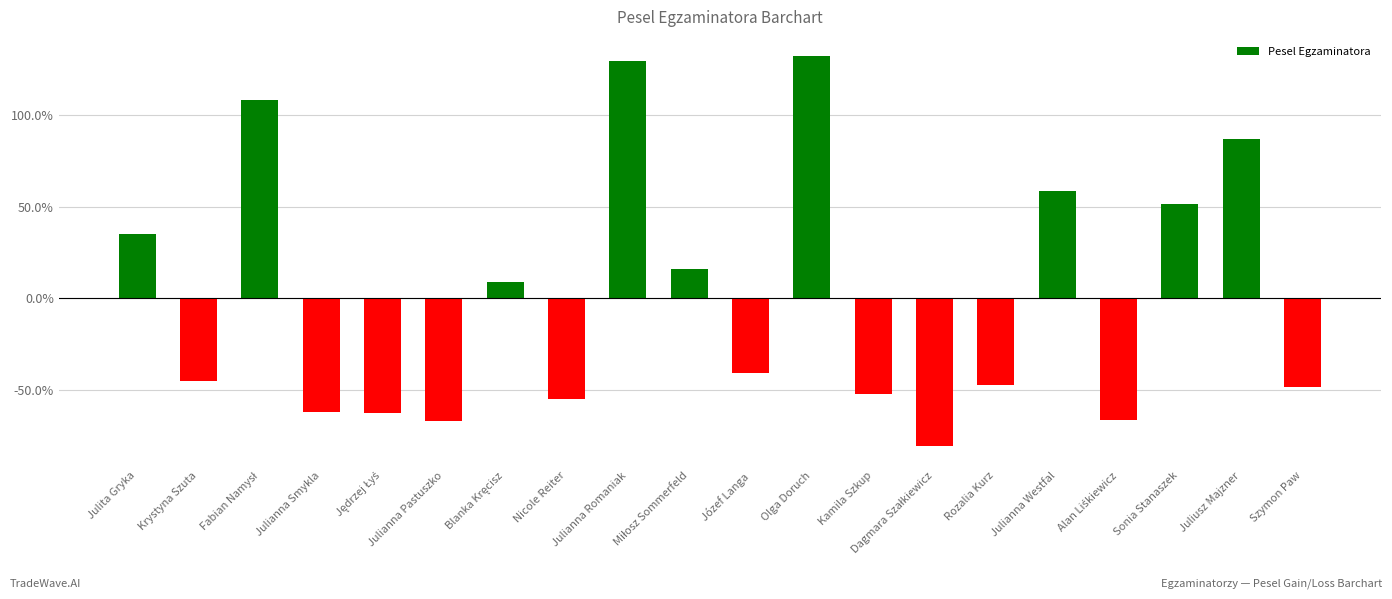

What is the difference between the second highest and second lowest values?

196.2